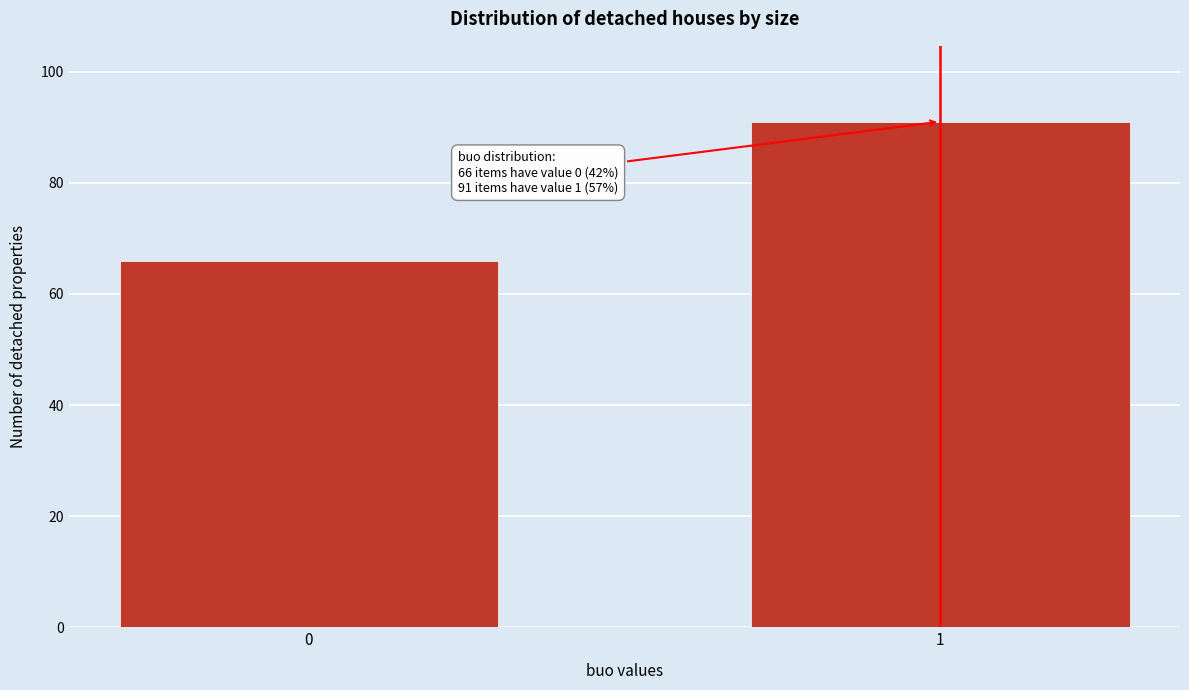

Reading right to left, list all the values displayed in this chart.

1=91	0=66